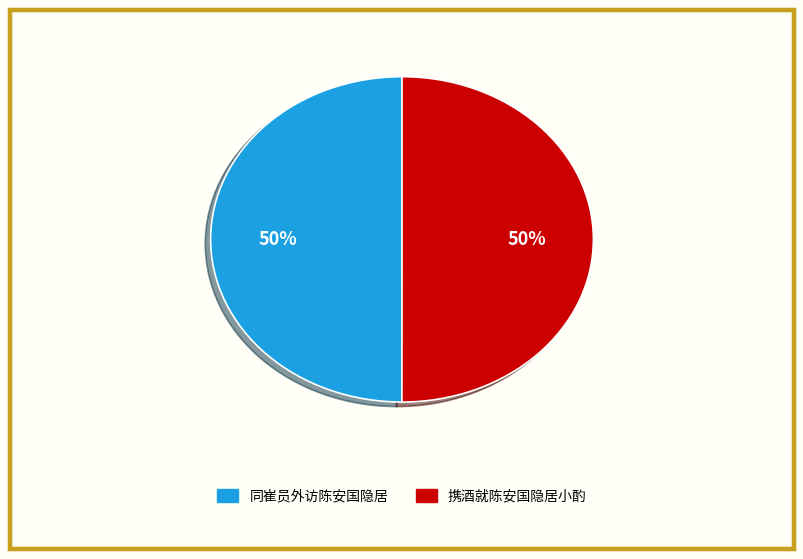

Approximately how many times larger is the value at 携酒就陈安国隐居小酌 compared to 同崔员外访陈安国隐居?

1.0